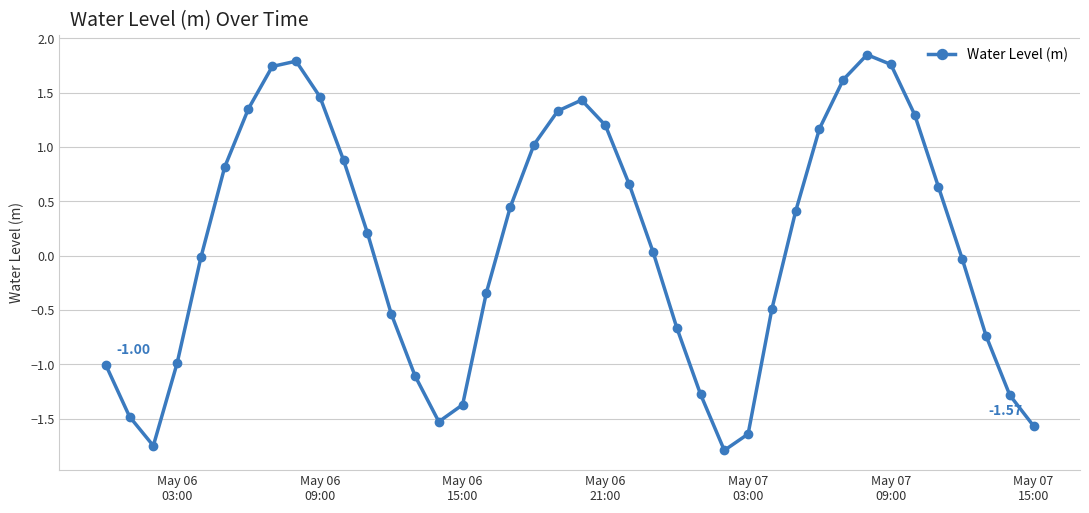

What is the difference between the maximum and minimum values?

3.6